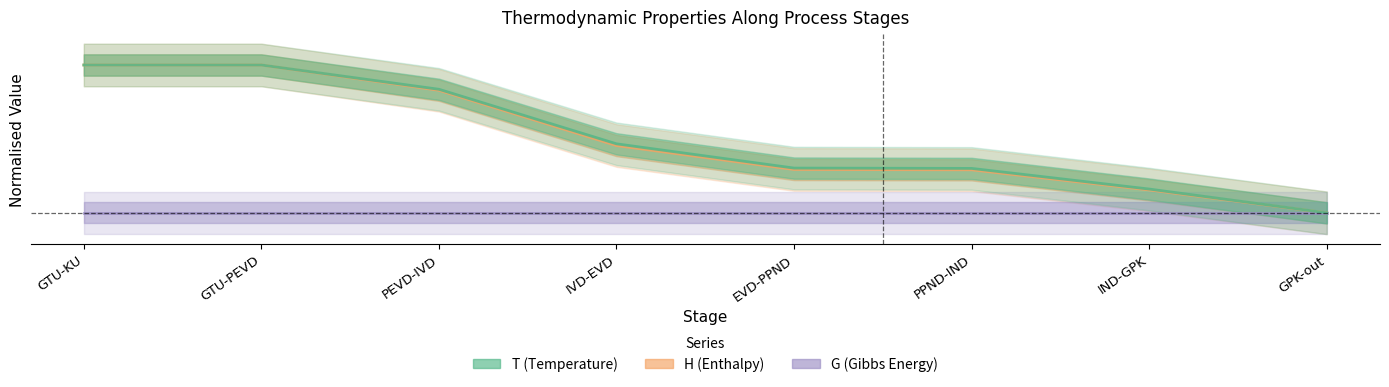

What is the label of the 3rd point from the right?

PPND-IND